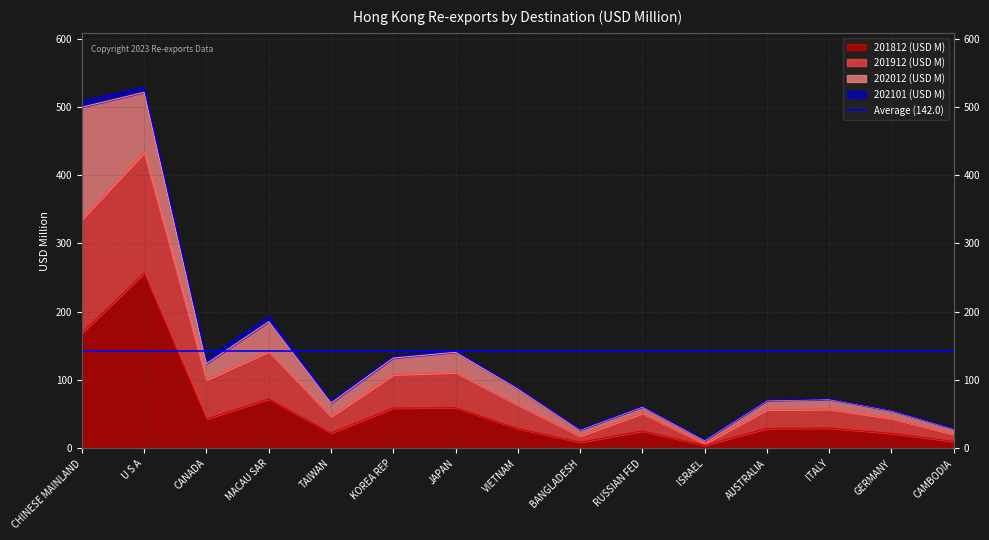

True or false: 201812 (USD M) and 201912 (USD M) cross at least once.

False